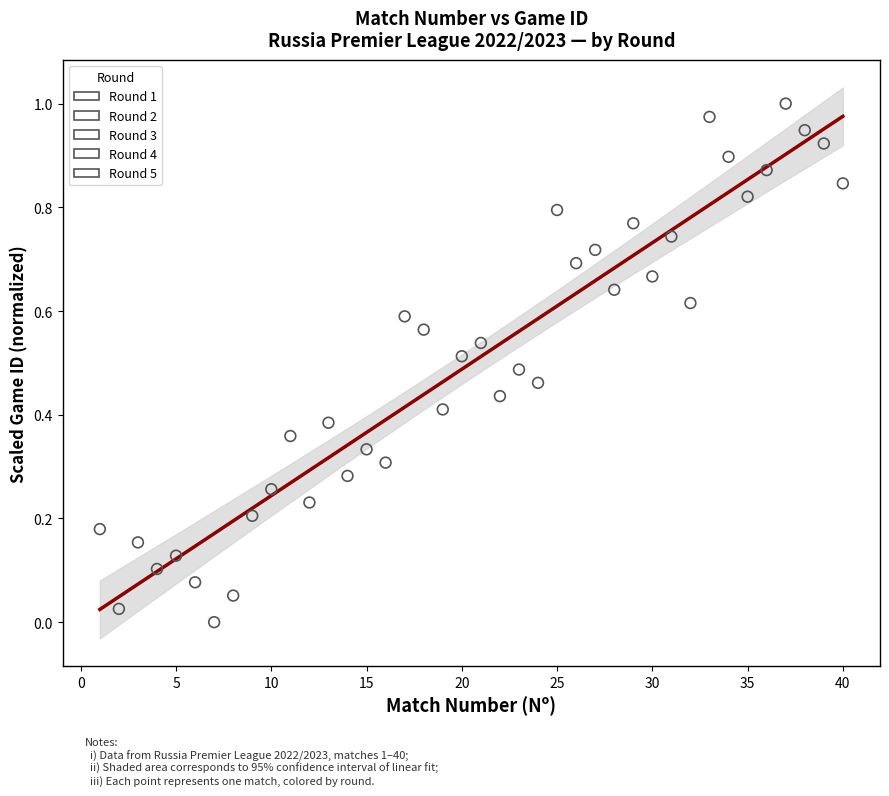

What are all the series names shown in the legend?

Round 1, Round 2, Round 3, Round 4, Round 5